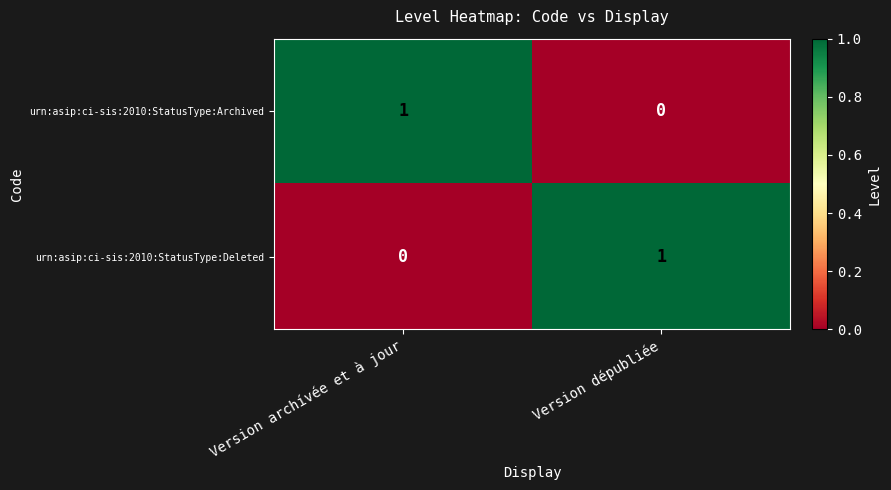

Rank the categories by urn:asip:ci-sis:2010:StatusType:Deleted value from highest to lowest.

Version dépubliée, Version archívée et à jour